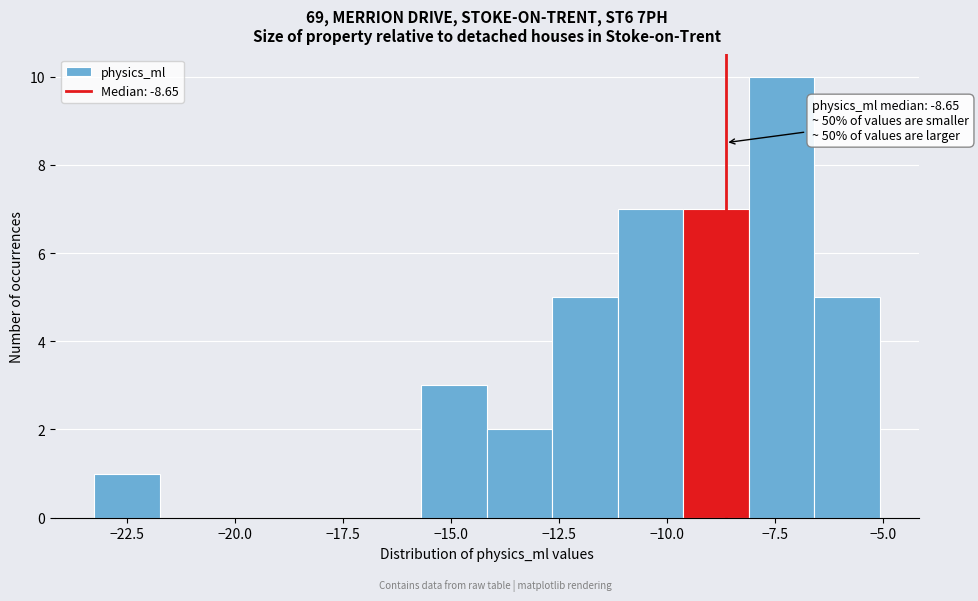

Around what value on the x-axis is the tallest bar? Give the approximate position of its centre, as read against the axis.

-7.5